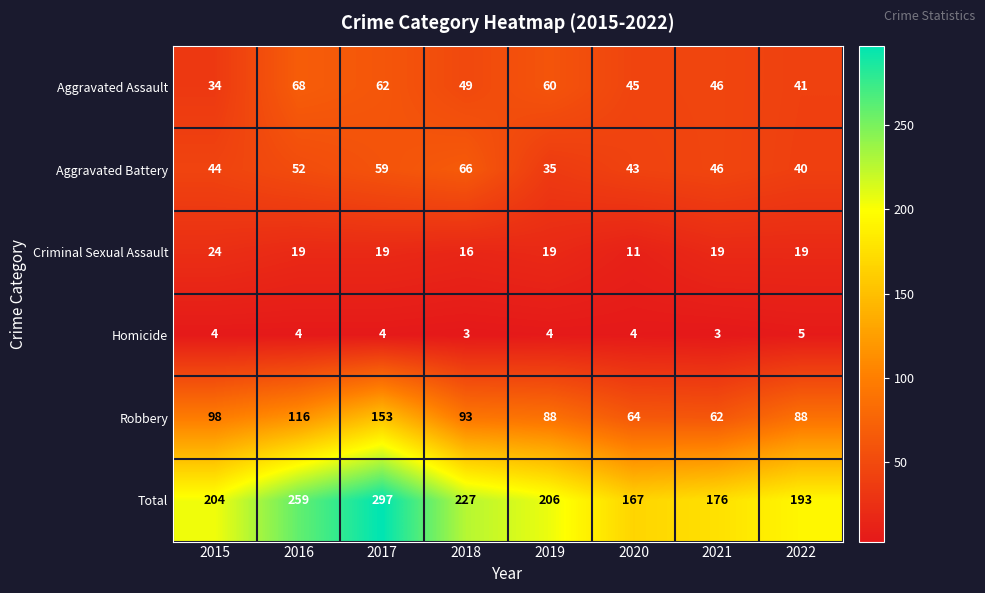

Rank the series by their maximum value, from lowest to highest.

Homicide, Criminal Sexual Assault, Aggravated Battery, Aggravated Assault, Robbery, Total